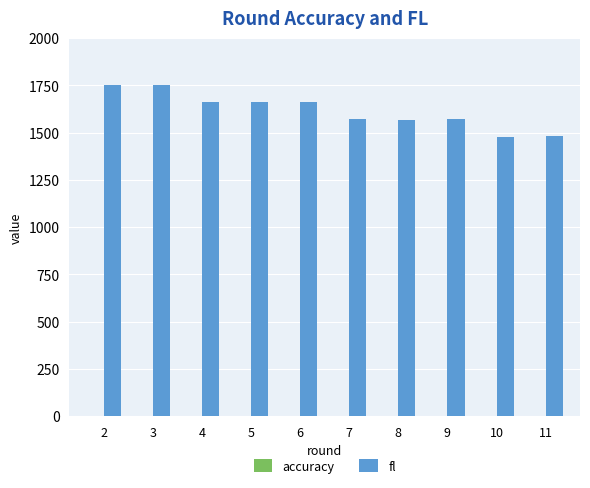

What is the sum of all fl values?

16163.8